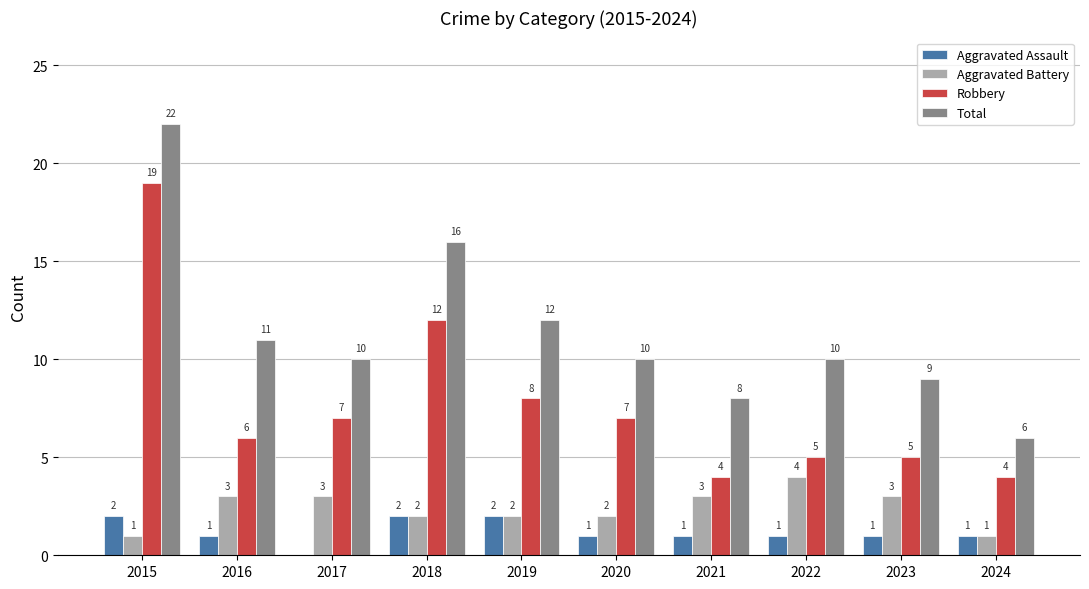

At which category is the sum across all series the highest?

2015